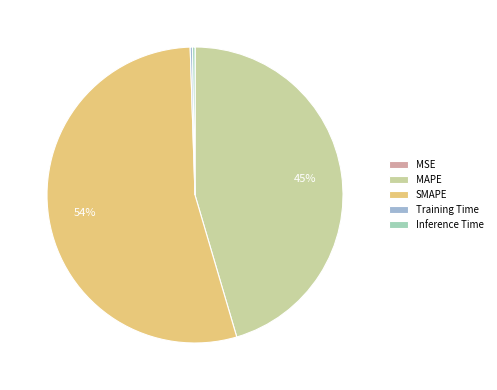

Is it true that MAPE is 45% of the pie?

True